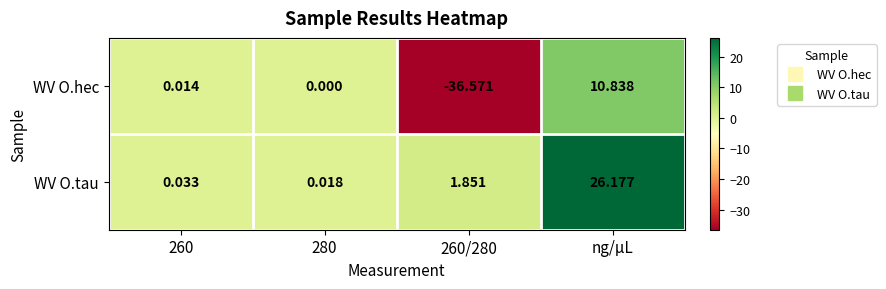

Which series has the largest total across all categories?

WV O.tau